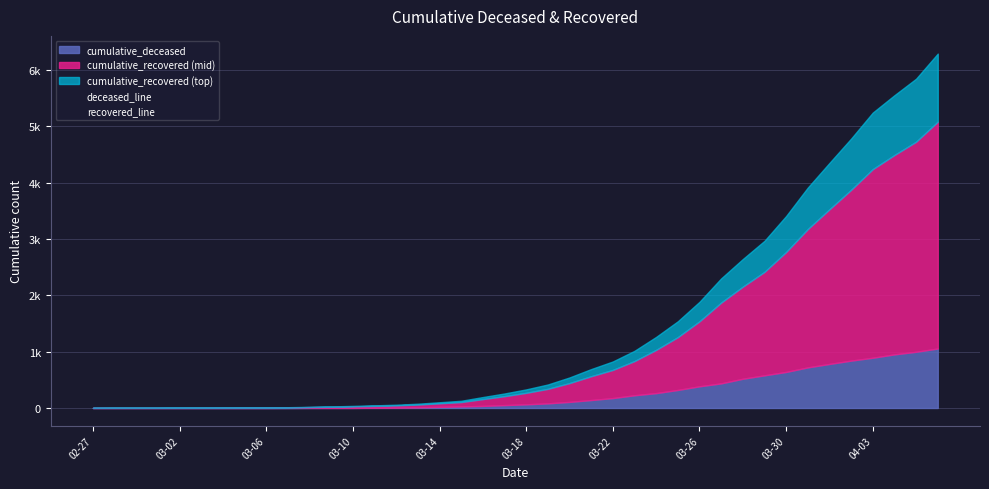

True or false: deceased_line has a value of 444 at 39.

False